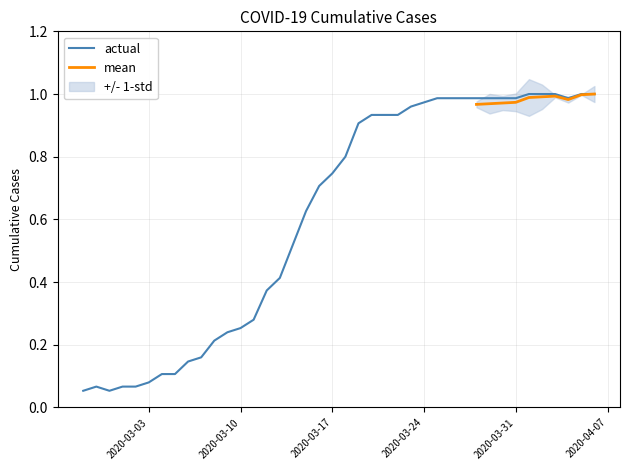

Which category has the lowest value across all series?

2020-02-27